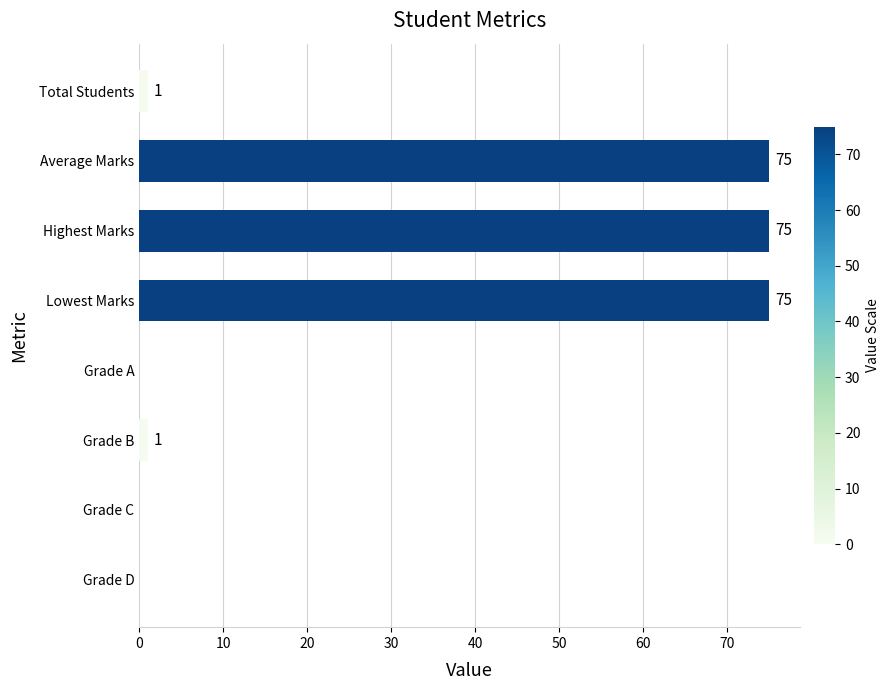

Reading top to bottom, what are all the values shown in this chart?

Total Students=1	Average Marks=75	Highest Marks=75	Lowest Marks=75	Grade A=0	Grade B=1	Grade C=0	Grade D=0